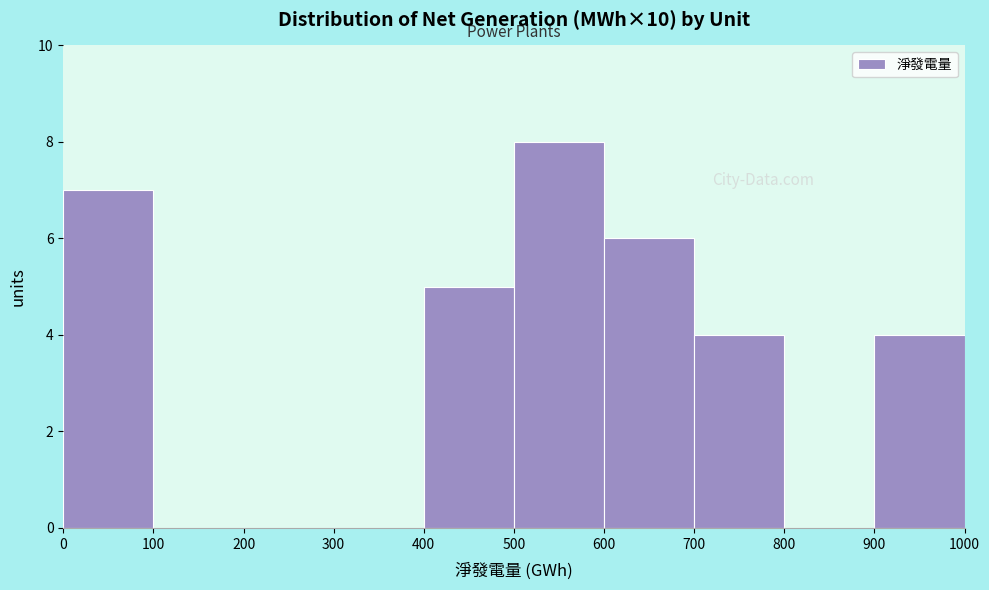

Reading left to right, list every bar in this chart as the range it spans on the x-axis followed by its height. The values are not printed on the chart, so give them approximately, as read against the axis.

0 to 100: 7
100 to 200: 0
200 to 300: 0
300 to 400: 0
400 to 500: 5
500 to 600: 8
600 to 700: 6
700 to 800: 4
800 to 900: 0
900 to 1000: 4